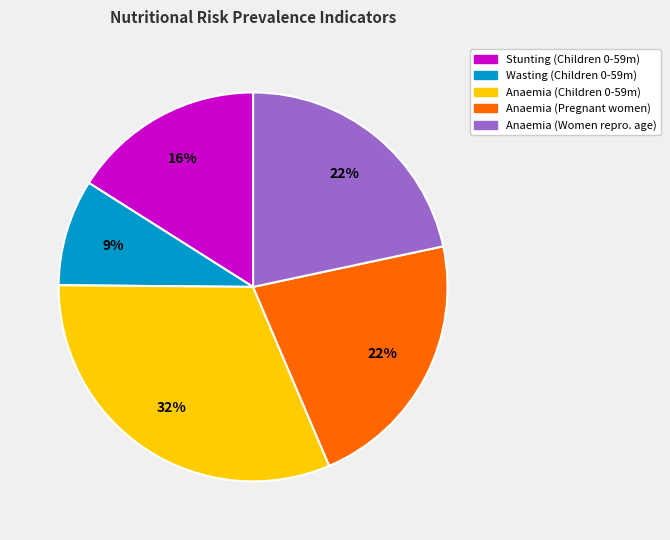

Is there any slice that represents more than half of the pie?

No